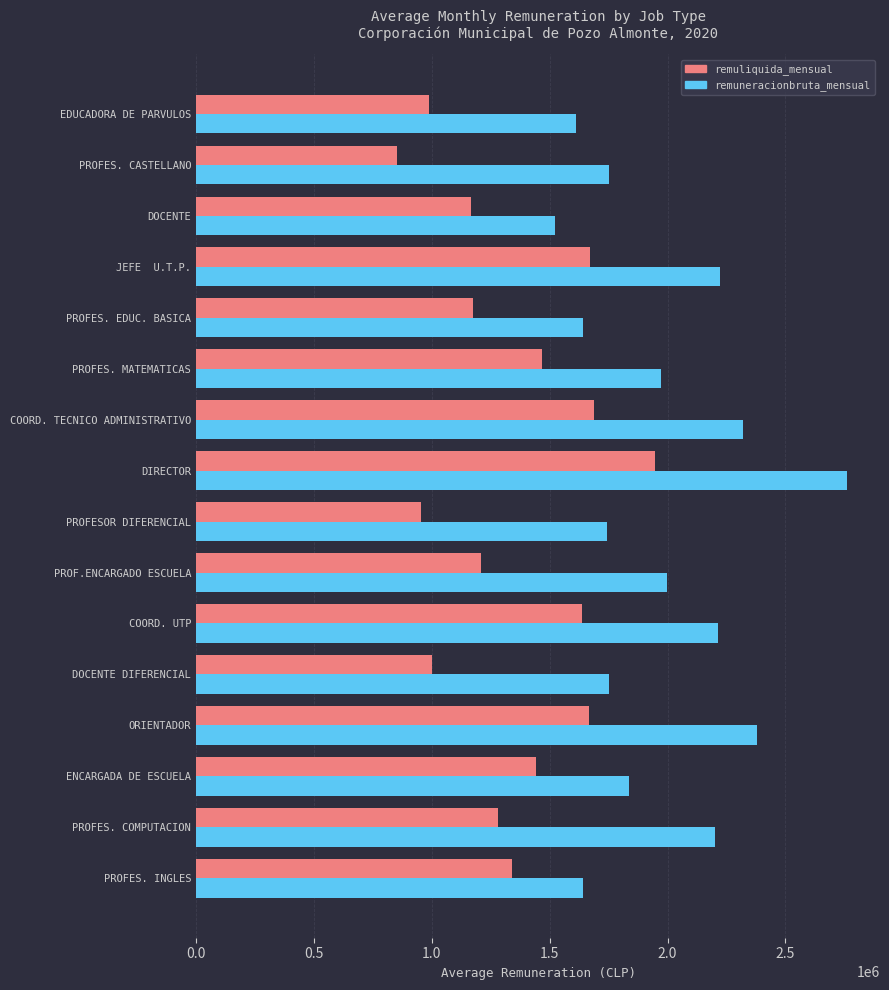

How many data points in remuneracionbruta_mensual are less than 1970475?

8